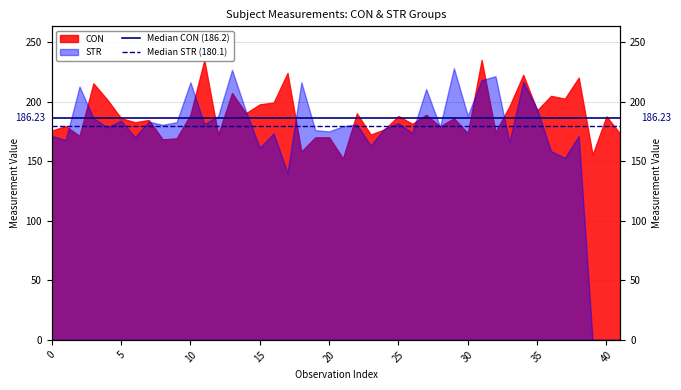

Which series has the largest range (max minus min)?

Median CON (186.2)